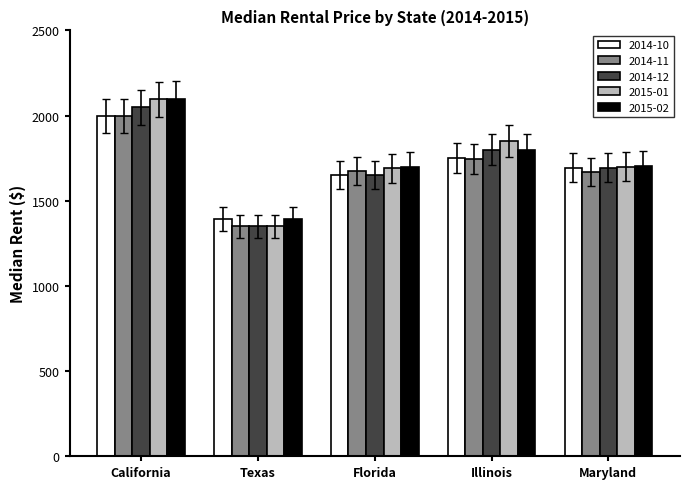

The 2014-11 series shows 3148.8 at California. True or false?

False